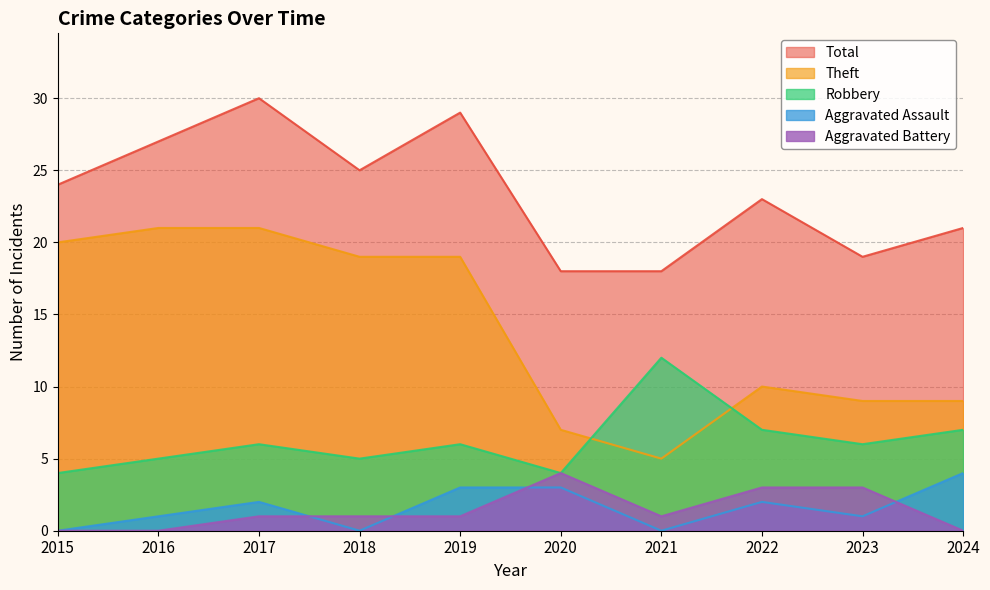

List the series in order of their peak value, highest first.

Total, Theft, Robbery, Aggravated Assault, Aggravated Battery